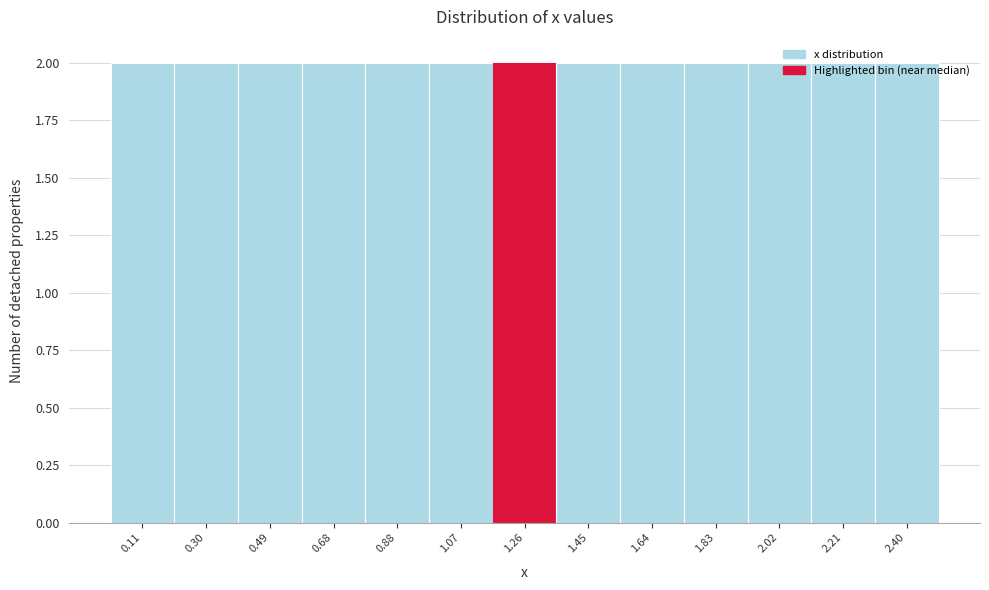

Reading left to right, transcribe this chart: for each bar, give the range it covers on the x-axis and its height. Neither the bar edges nor the heights are printed on the chart, so give them approximately, as read against the axes.

0.02 to 0.20: 2
0.20 to 0.40: 2
0.40 to 0.58: 2
0.58 to 0.78: 2
0.78 to 0.98: 2
0.98 to 1.16: 2
1.16 to 1.36: 2
1.36 to 1.54: 2
1.54 to 1.74: 2
1.74 to 1.92: 2
1.92 to 2.12: 2
2.12 to 2.30: 2
2.30 to 2.50: 2